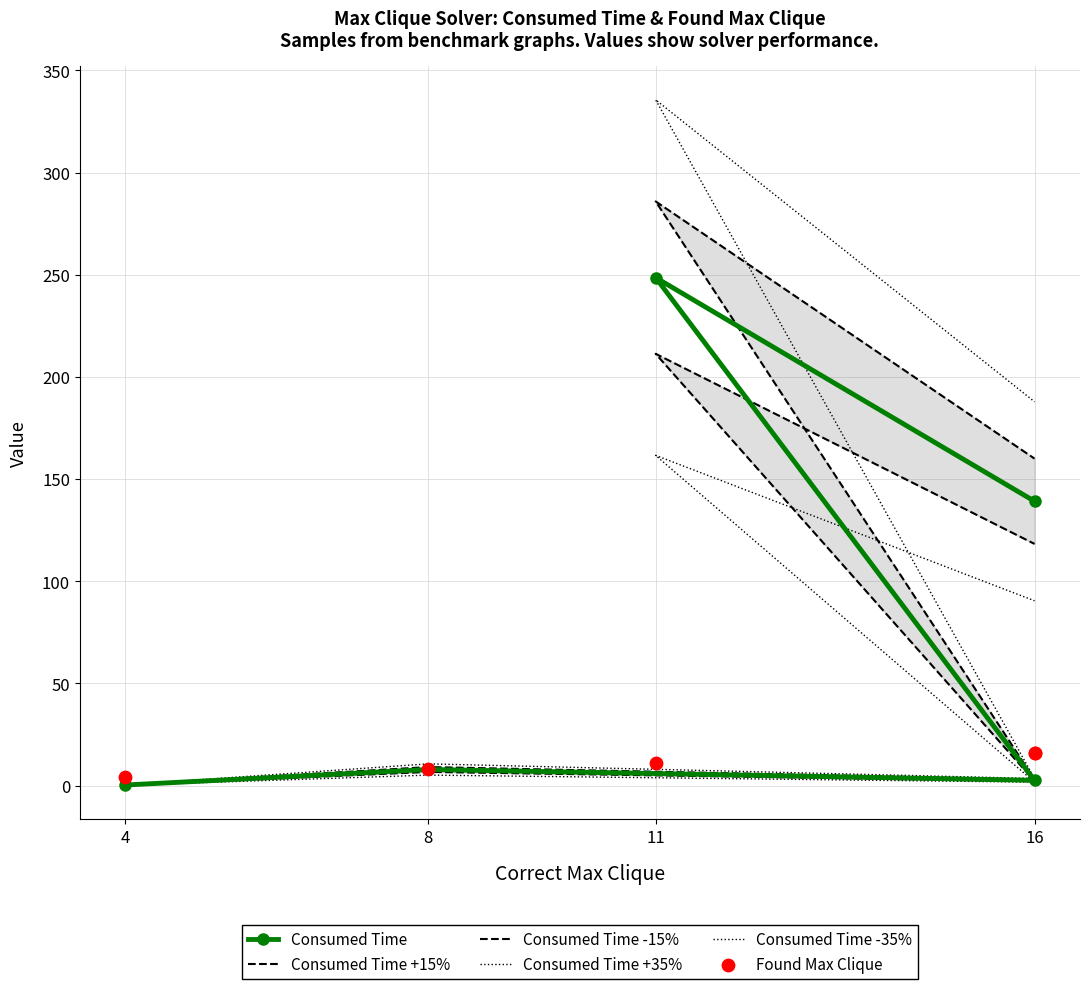

Which series has the largest total across all categories?

Consumed Time +35%